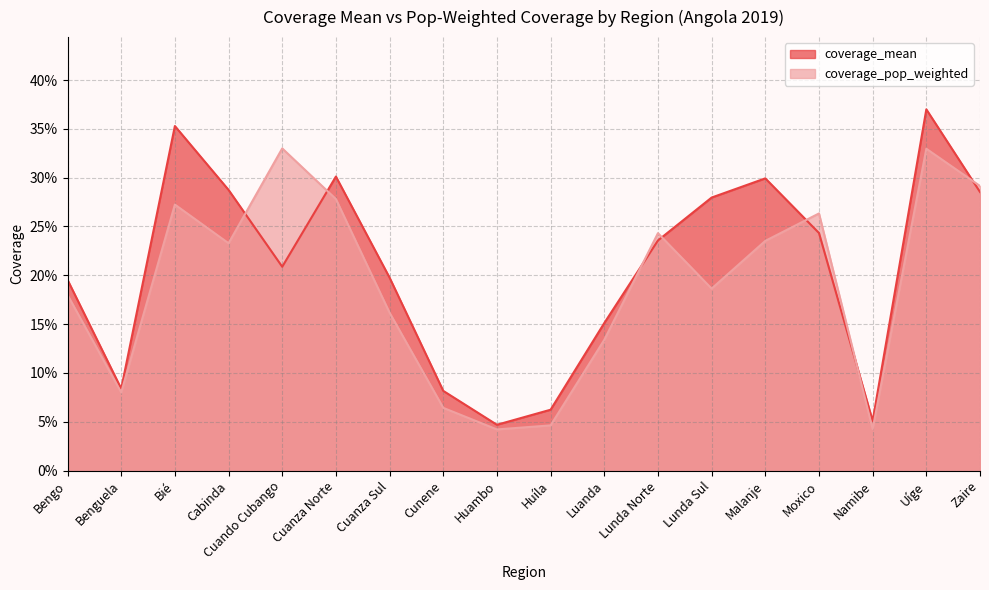

True or false: coverage_mean and coverage_pop_weighted cross at least once.

True